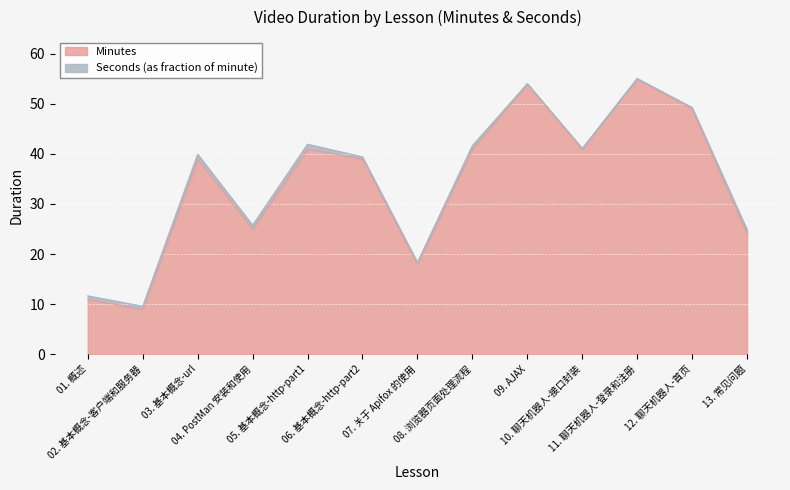

What is the label of the 10th point from the right?

04. PostMan 安装和使用